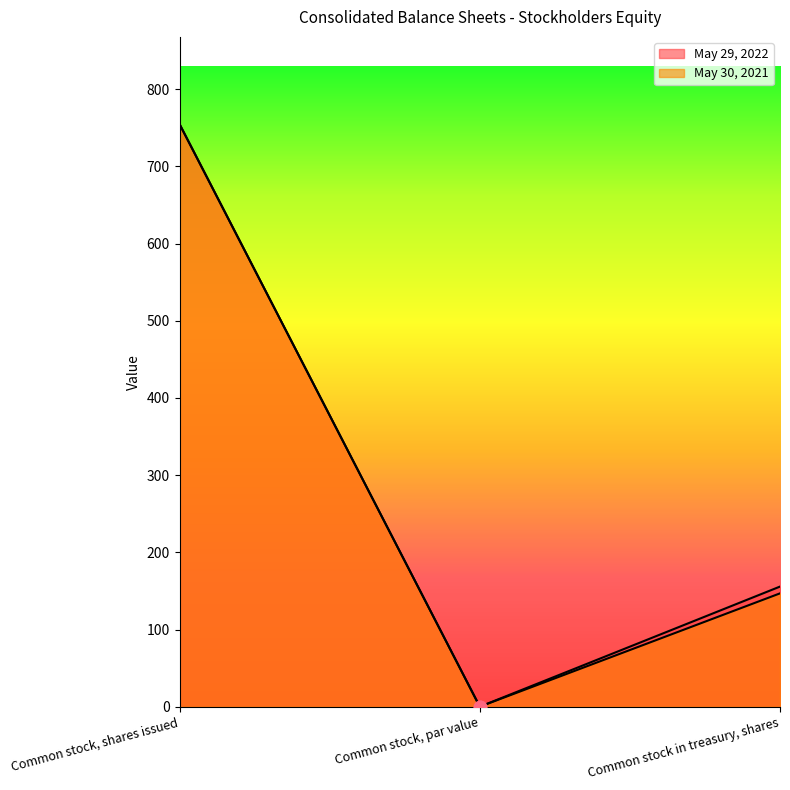

What is the total value across all series at Common stock, par value?

0.2